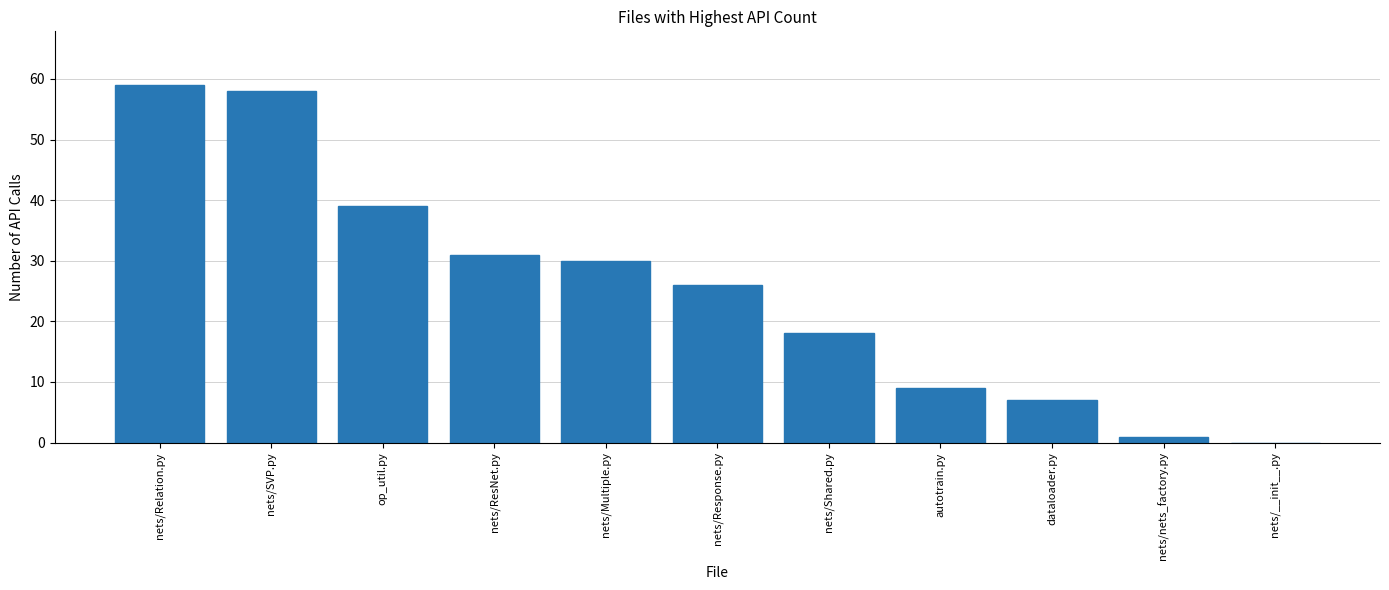

Is it true that the value at nets/nets_factory.py is 1?

True